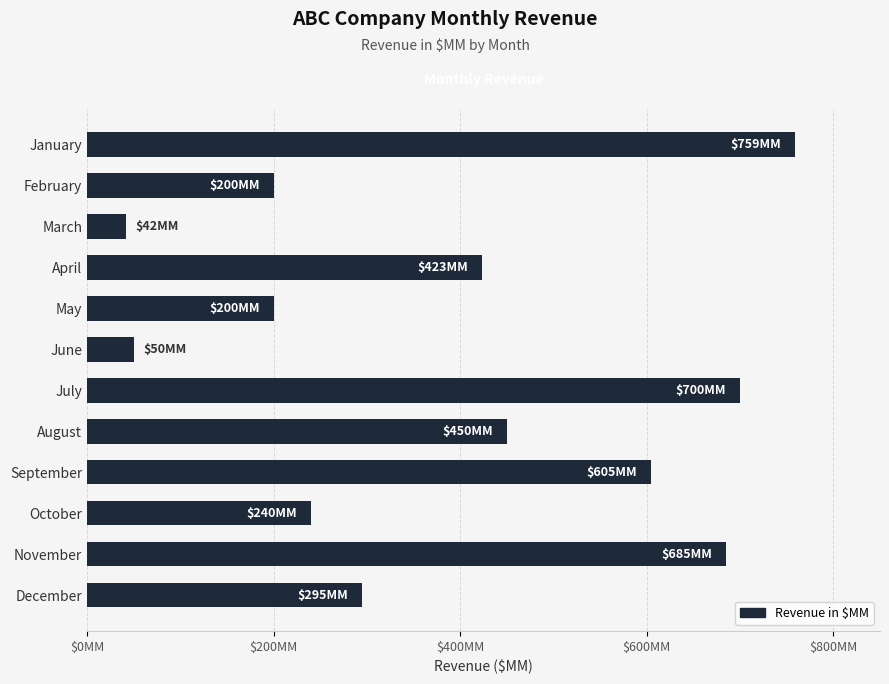

Which category has the highest value across all series?

January